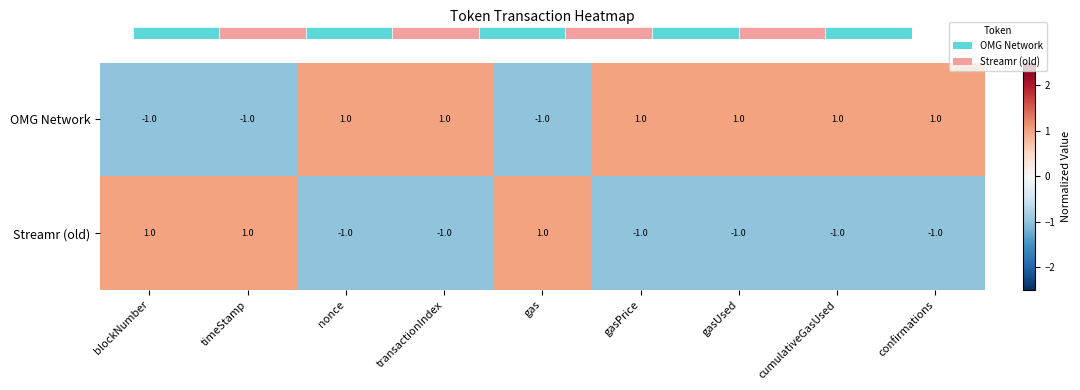

The value of OMG Network at nonce is 1. True or false?

True